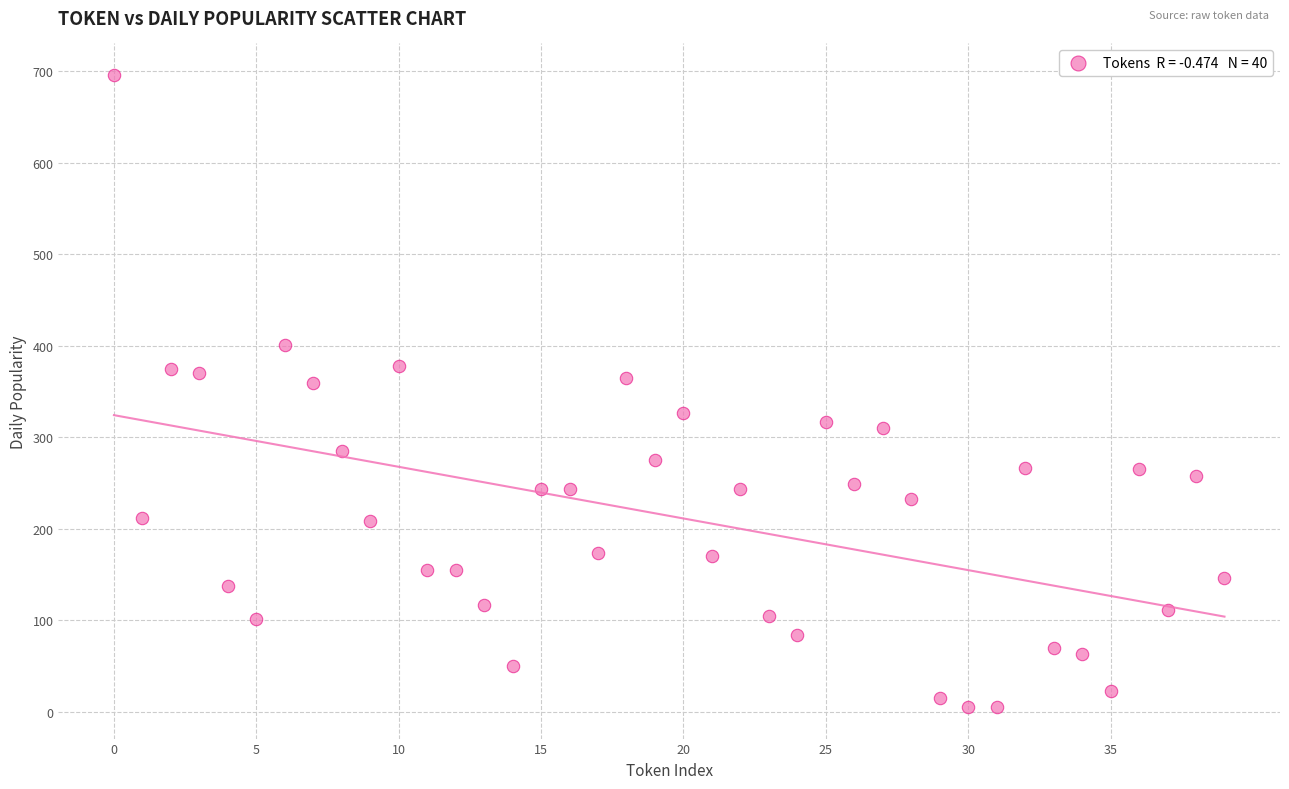

What is the range of Y values (max minus min)?

690.0